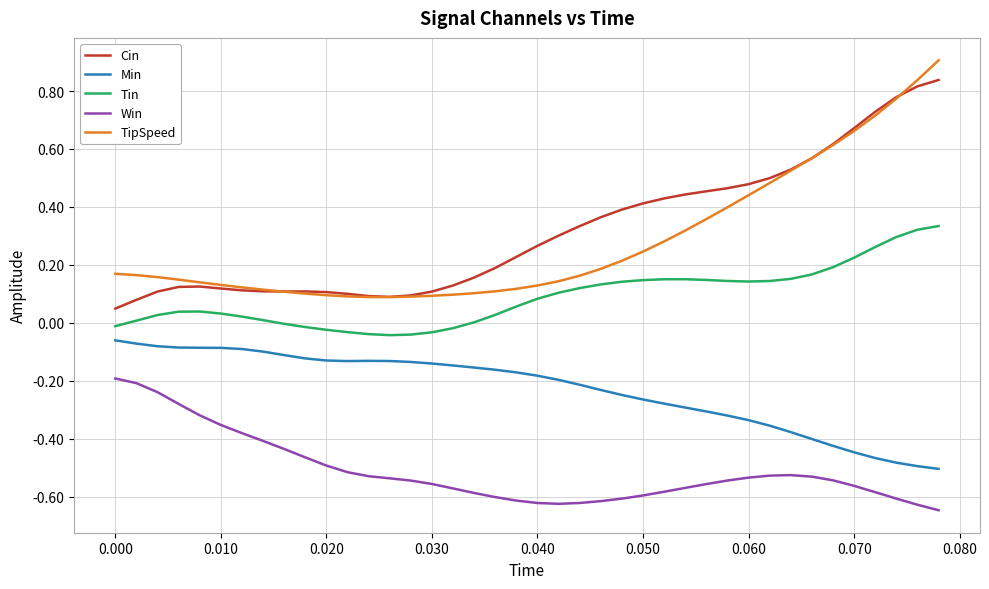

True or false: TipSpeed and Tin intersect in this chart.

False